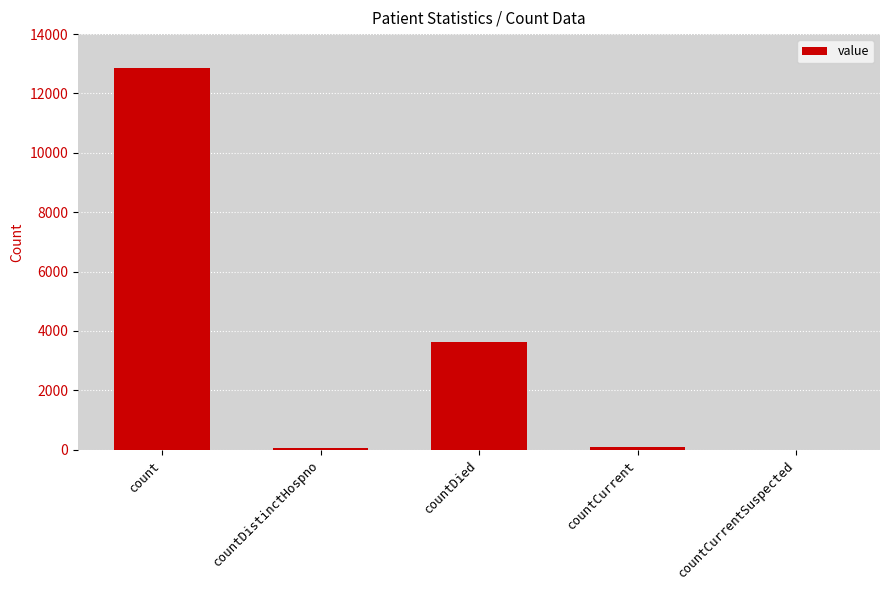

At which label is the value closest to 6433?

countDied